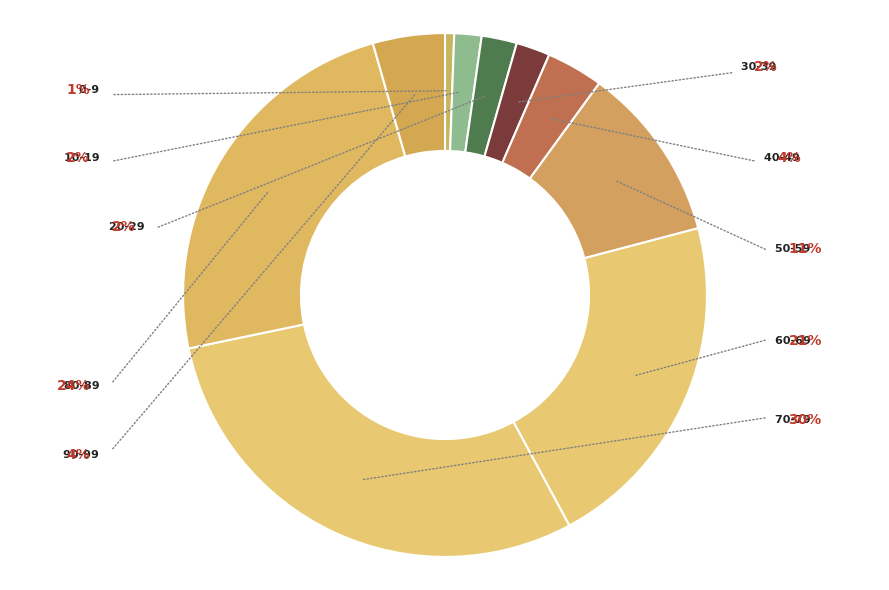

Which category has the smallest portion of the pie?

0-9